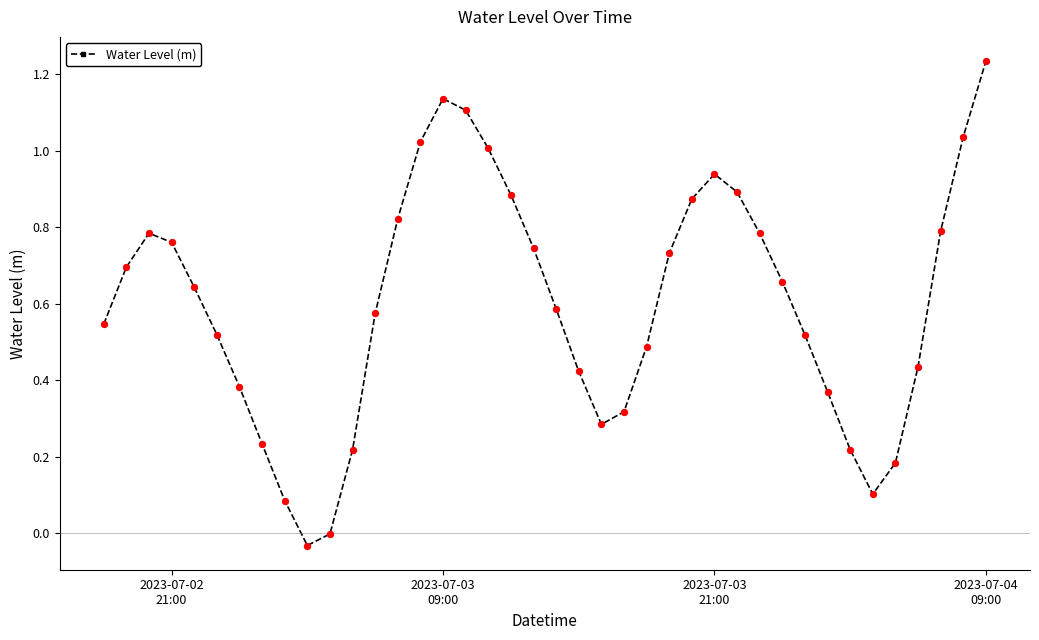

True or false: the data has more than 2 interior local peaks.

True